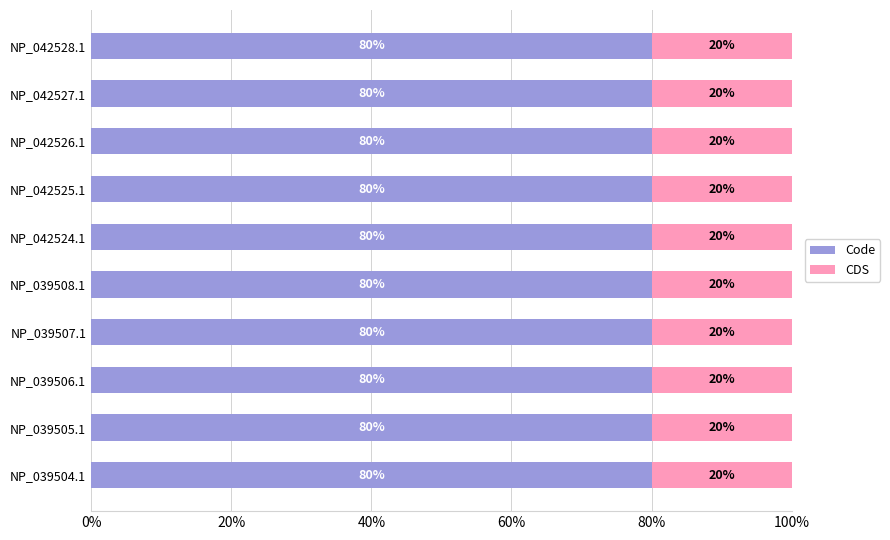

What is the average value of the Code series?

80